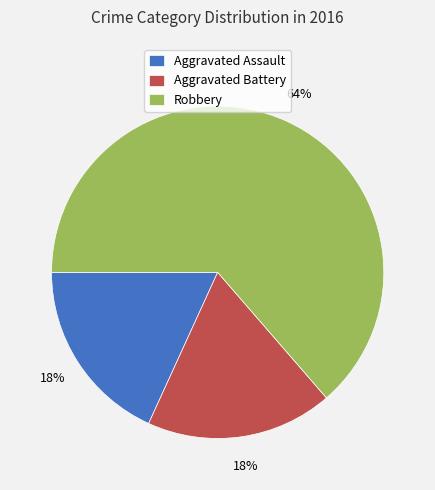

Is it true that Aggravated Battery is 18% of the pie?

True